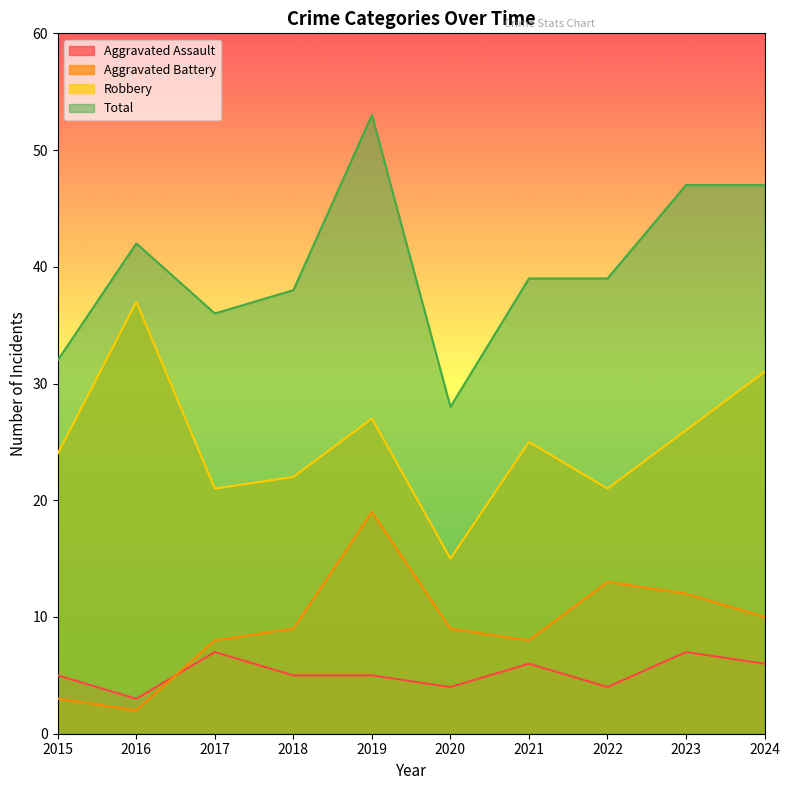

At which category is the sum across all series the highest?

2019